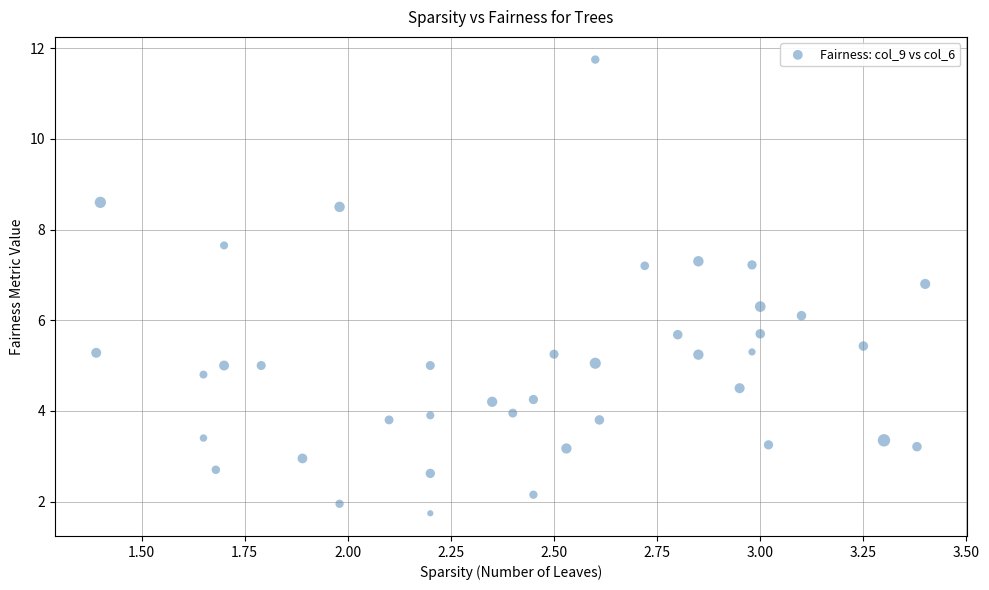

What is the range of Y values (max minus min)?

10.0